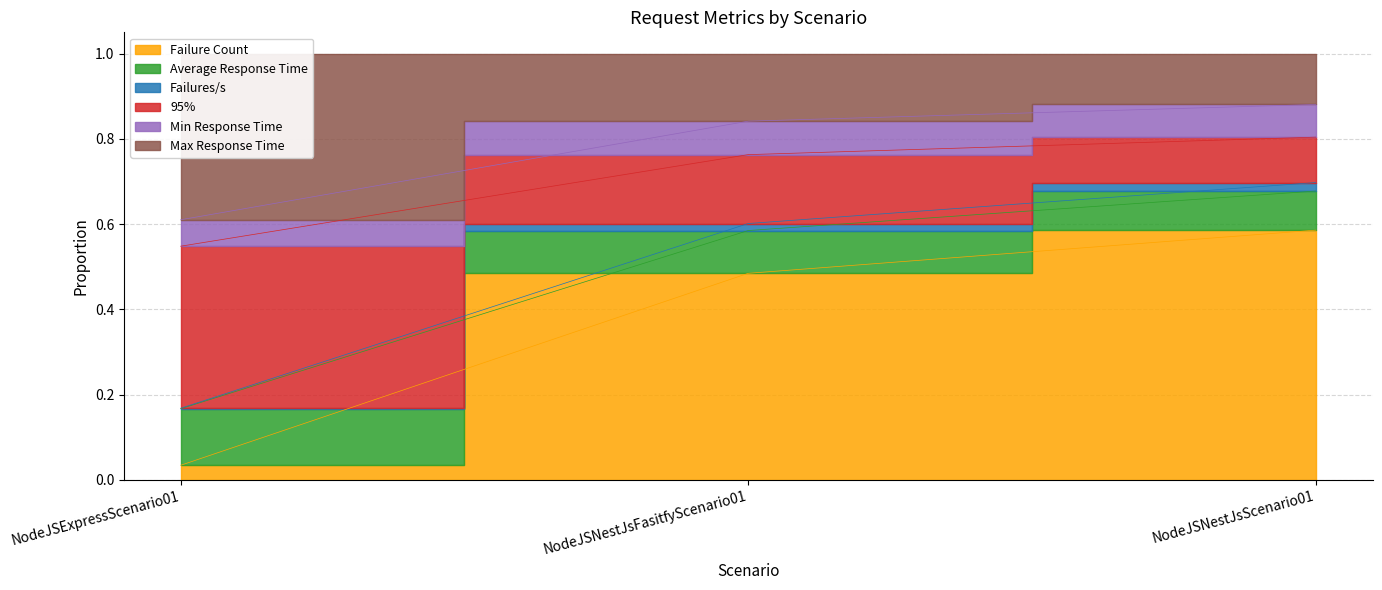

What is the label of the 1st point from the right?

NodeJSNestJsScenario01